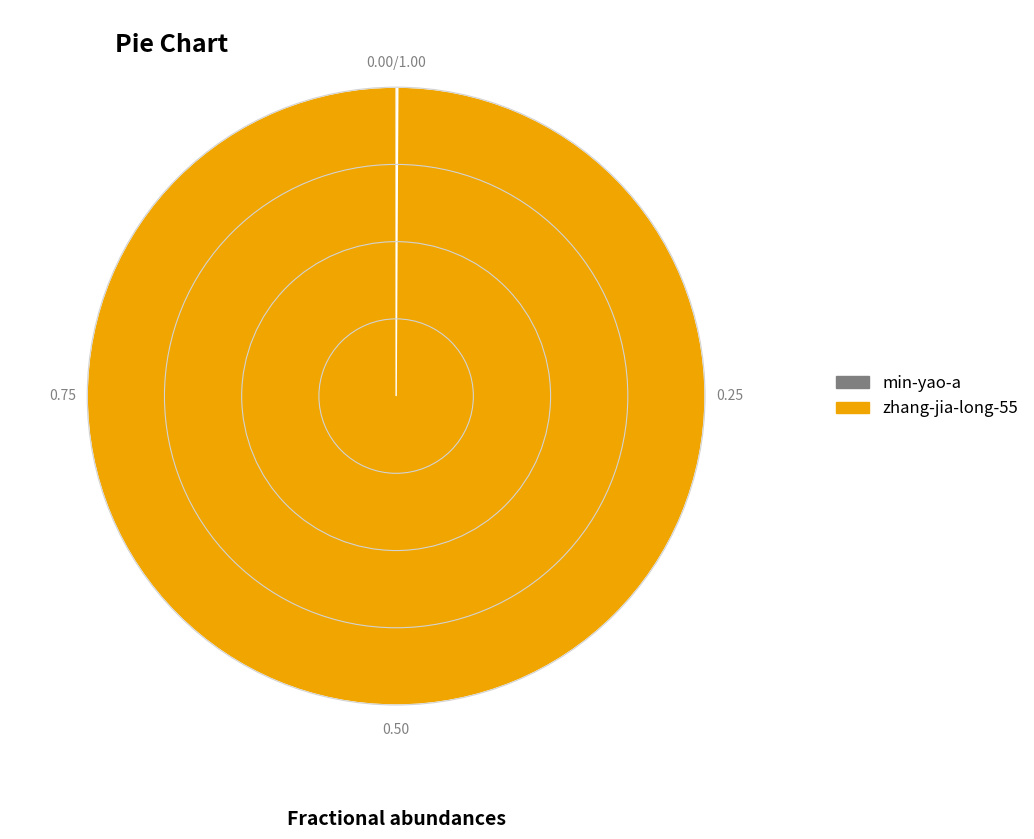

Which slice is the largest?

zhang-jia-long-55